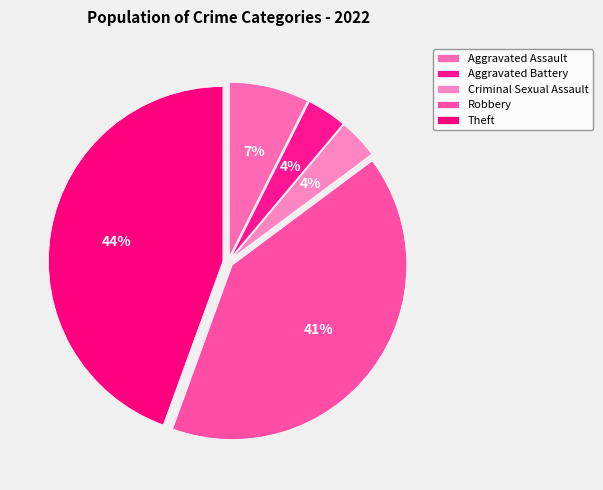

Is the sum of Robbery and Aggravated Assault greater than half?

No